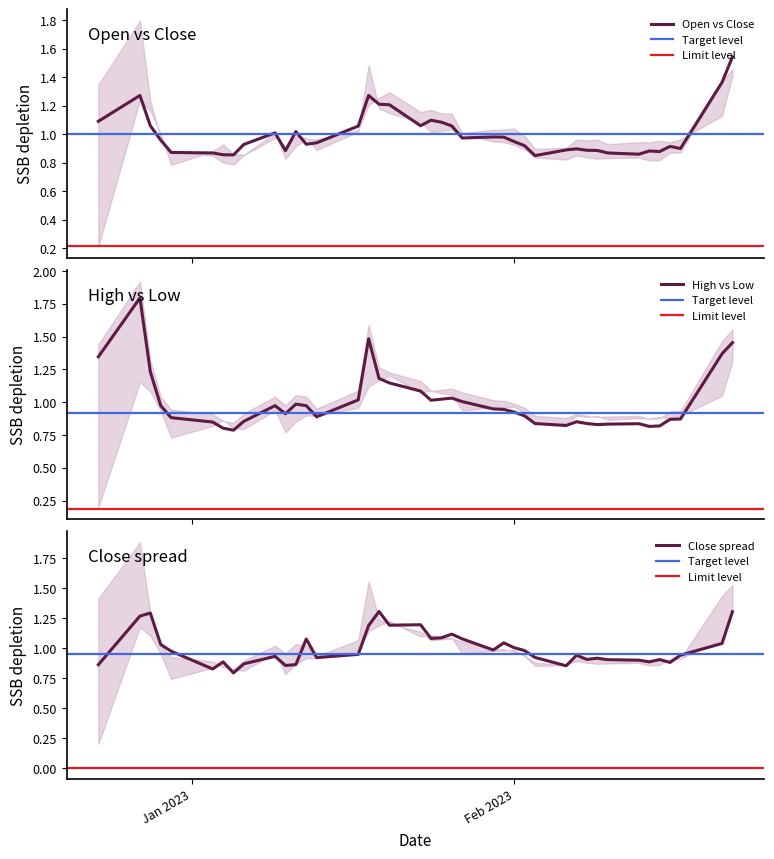

The High series shows 0.5 at 4. True or false?

False